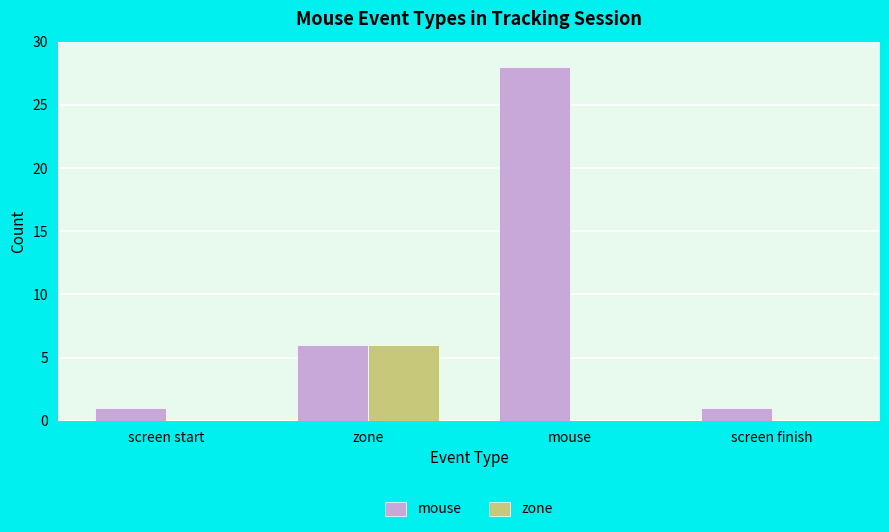

At which label does mouse reach its peak?

mouse